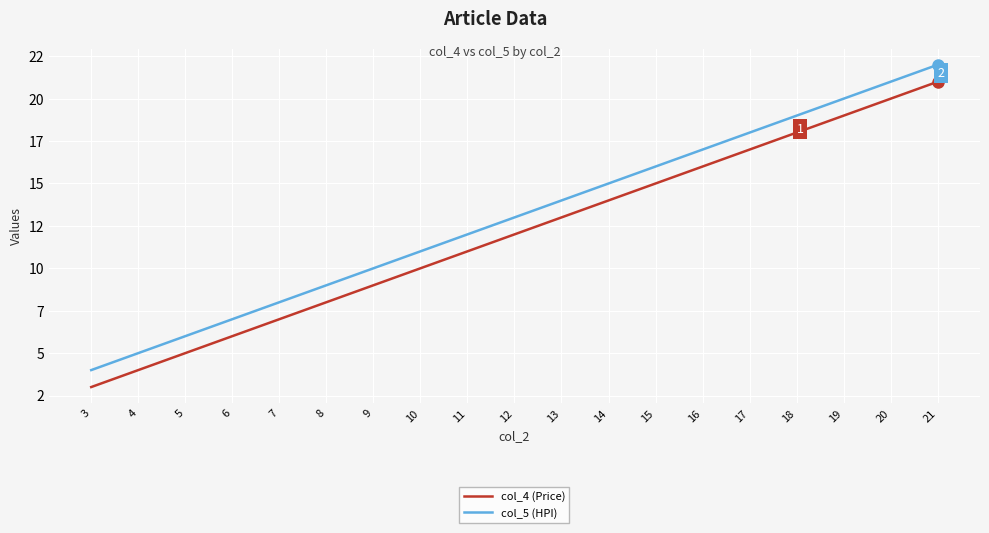

Which series has the largest total across all categories?

col_5 (HPI)